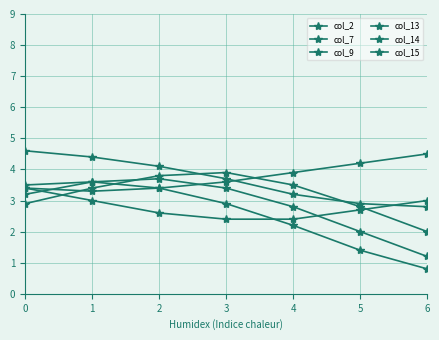

What is the sum of all col_7 values?

26.3